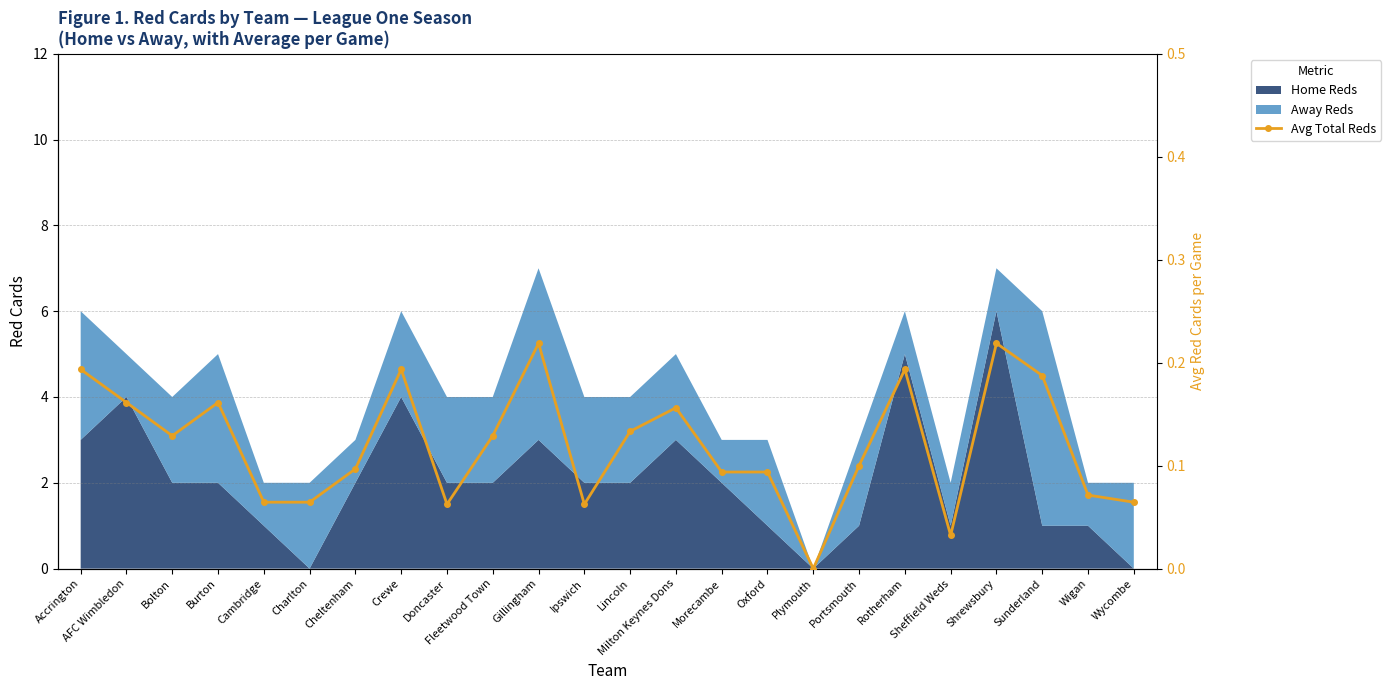

Reading left to right, list all the values displayed in this chart.

0.2	0.2	0.1	0.2	0.1	0.1	0.1	0.2	0.1	0.1	0.2	0.1	0.1	0.2	0.1	0.1	0.0	0.1	0.2	0.0	0.2	0.2	0.1	0.1